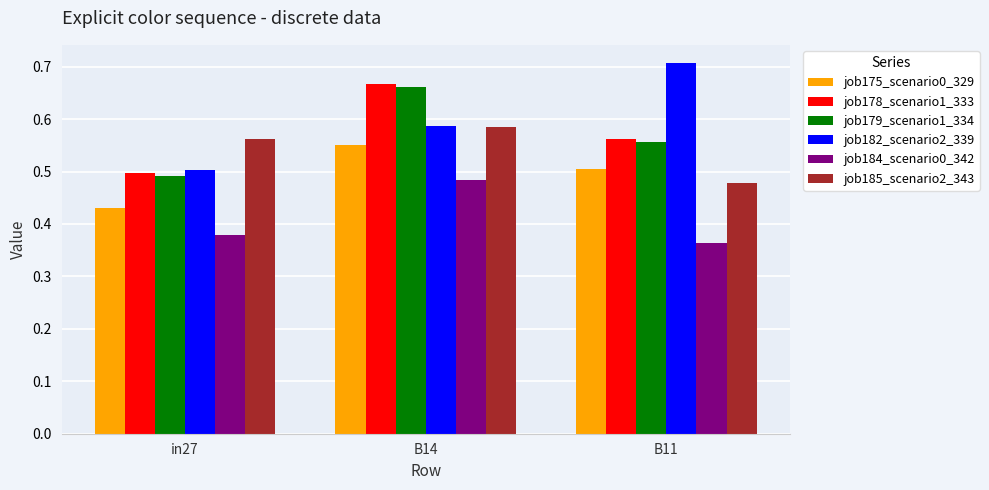

The job178_scenario1_333 series shows 0.5 at in27. True or false?

True